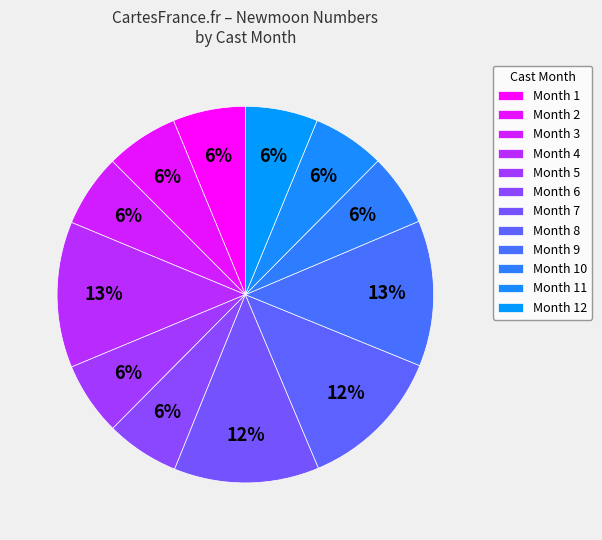

How many slices are in this pie chart?

12